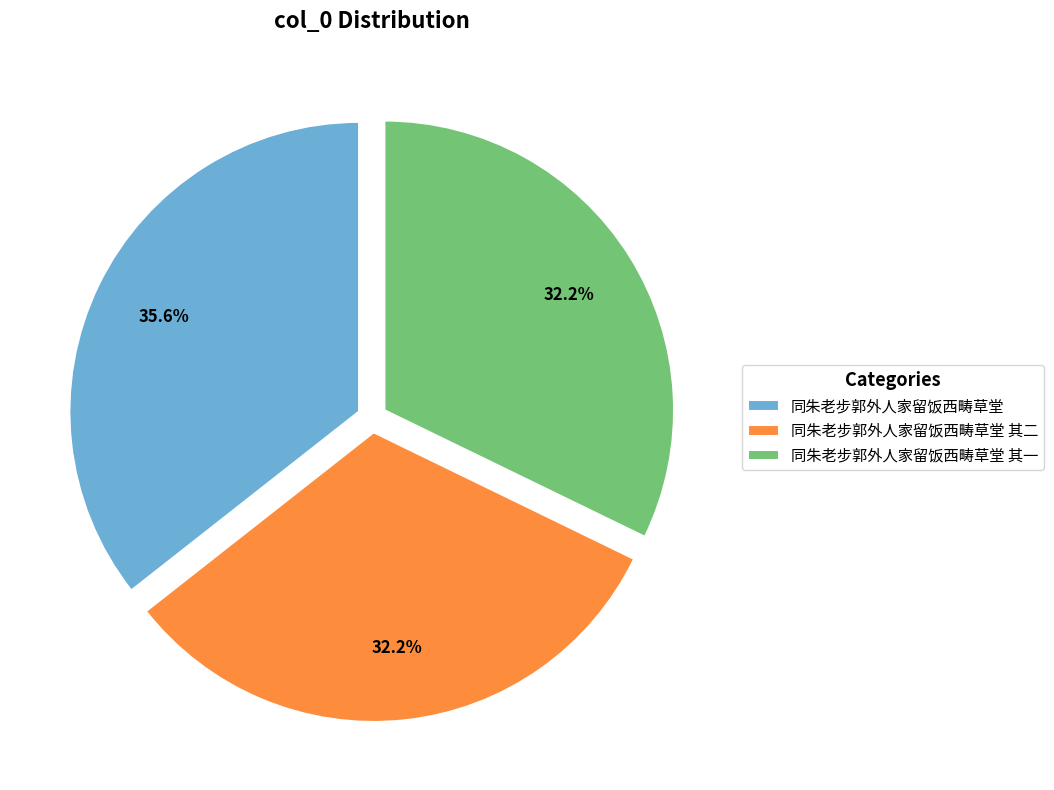

How many segments does this pie chart have?

3